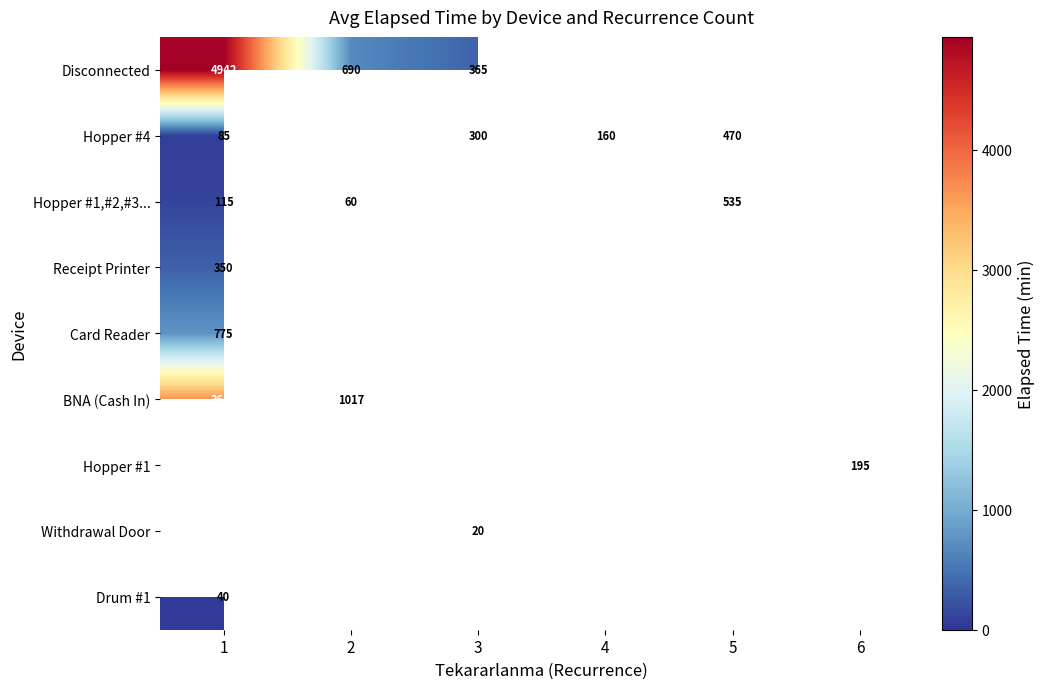

Is it true that BNA (Cash In) equals 684.2 at 2?

False